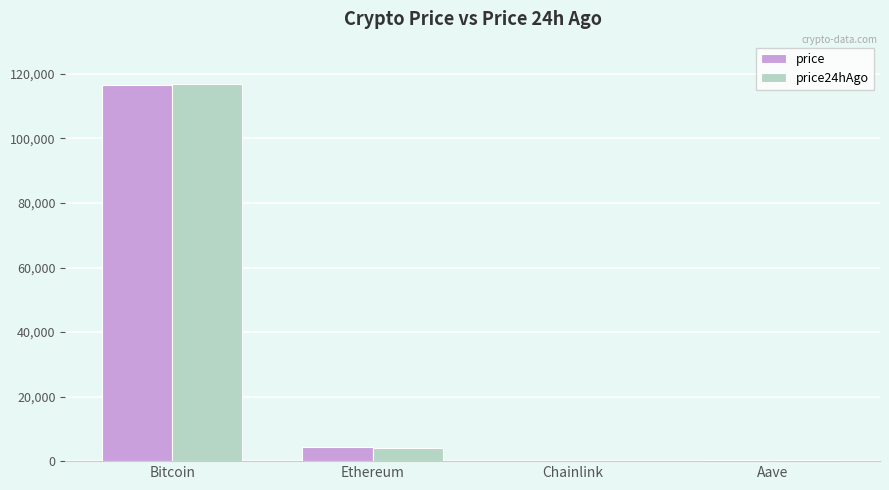

Does the chart contain stacked bars?

No